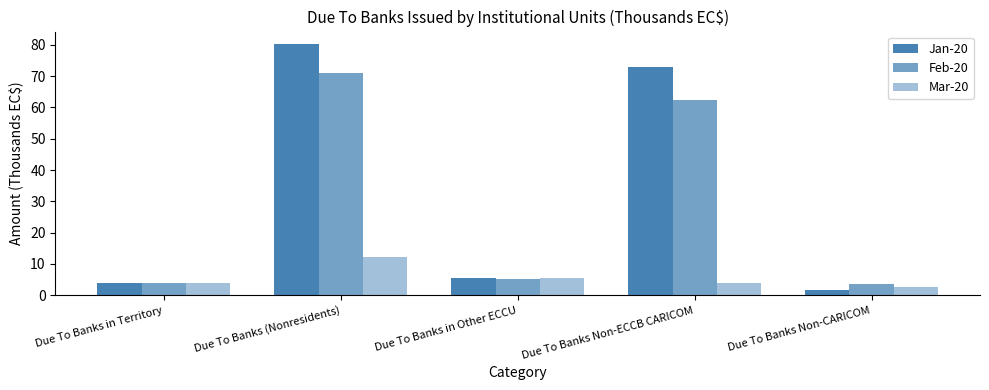

How many bars are there in total?

15